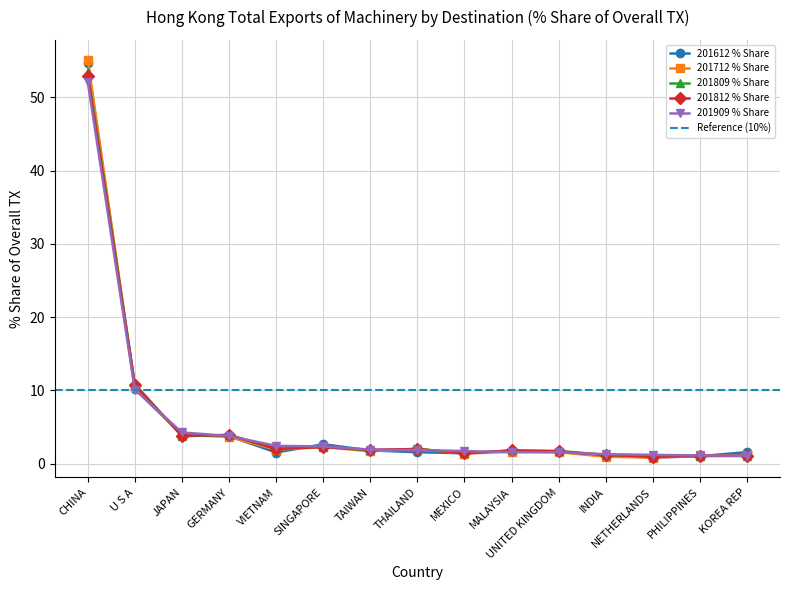

What is the lowest value of the 201909 % Share series?

1.1